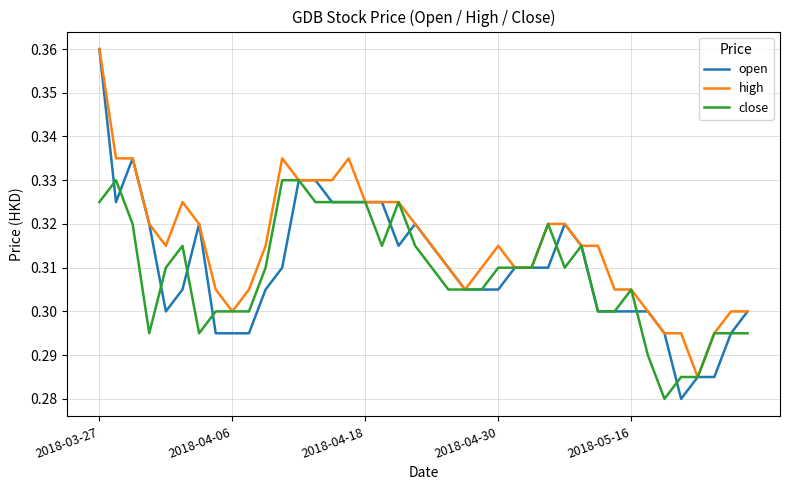

Which series has the largest range (max minus min)?

open